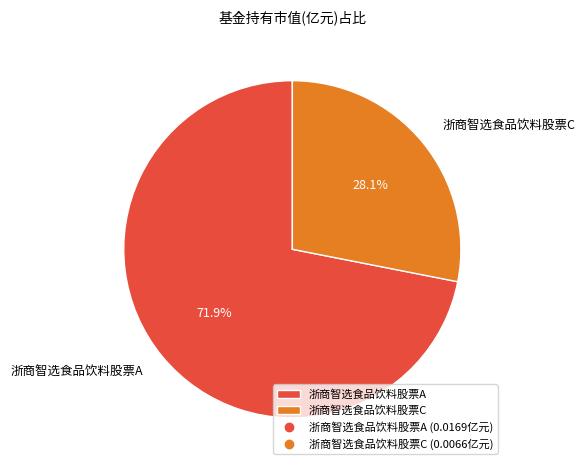

Combined, do 浙商智选食品饮料股票C and 浙商智选食品饮料股票A account for over 50%?

Yes